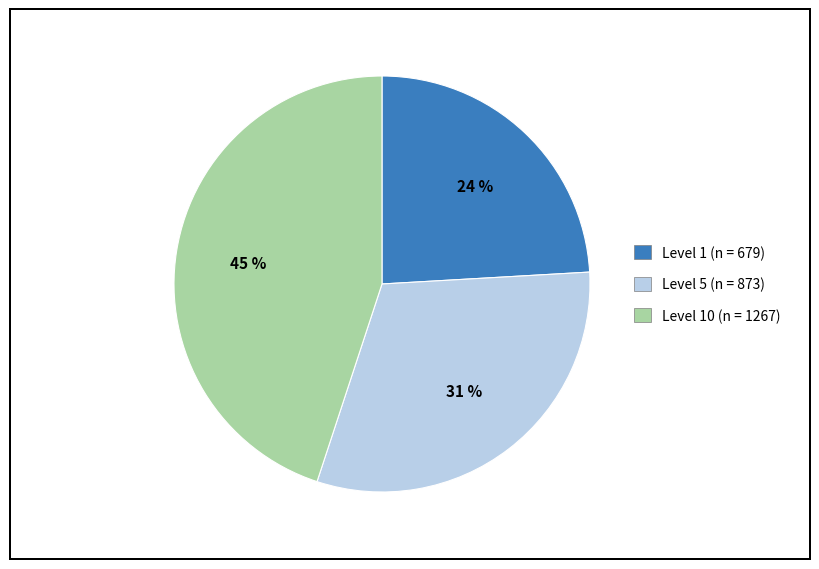

Is there a majority slice in this chart?

No